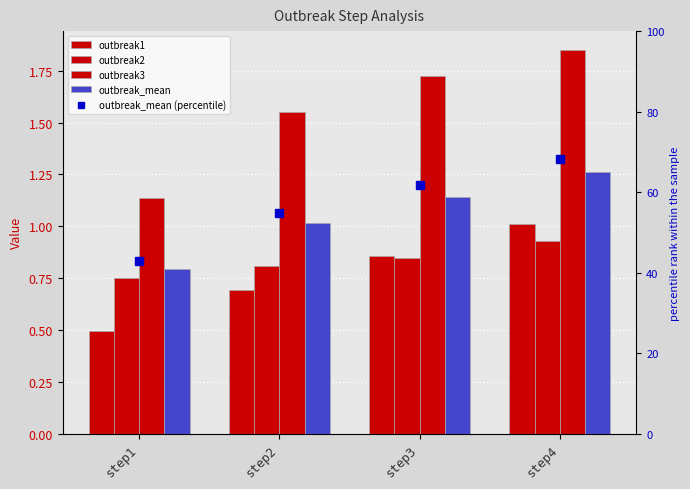

Reading left to right, extract all data points from this chart.

outbreak1: 0.5	0.7	0.9	1.0
outbreak2: 0.7	0.8	0.8	0.9
outbreak3: 1.1	1.5	1.7	1.8
outbreak_mean: 0.8	1.0	1.1	1.3
outbreak_mean (percentile): 42.9	54.9	61.8	68.3